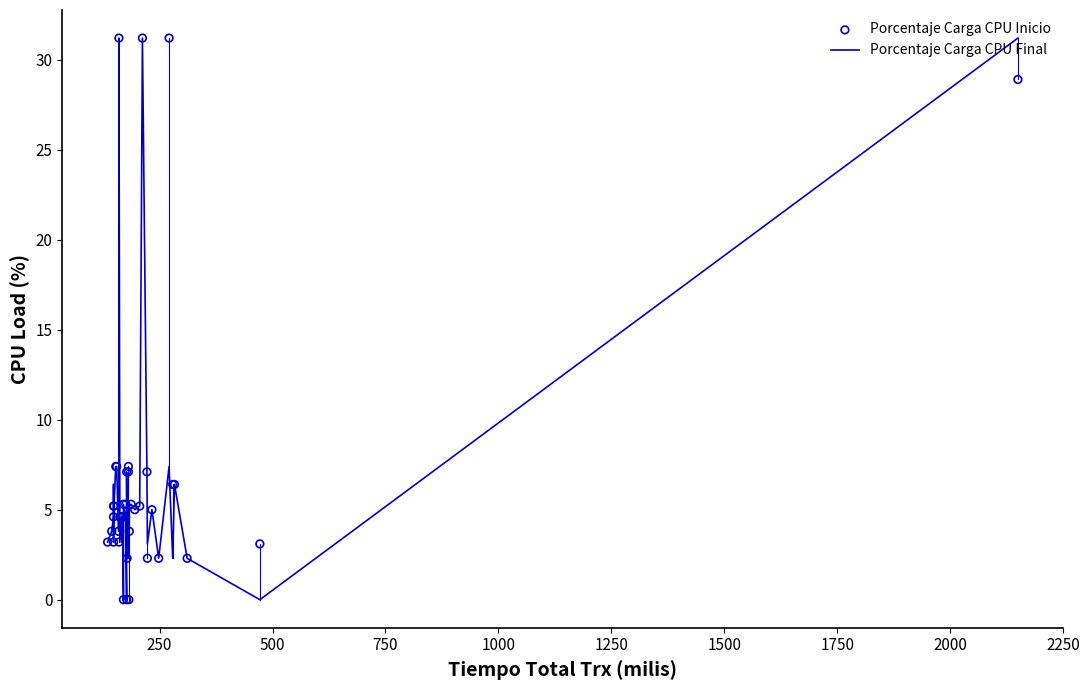

Which series contains the lowest Y value?

Porcentaje Carga CPU Final